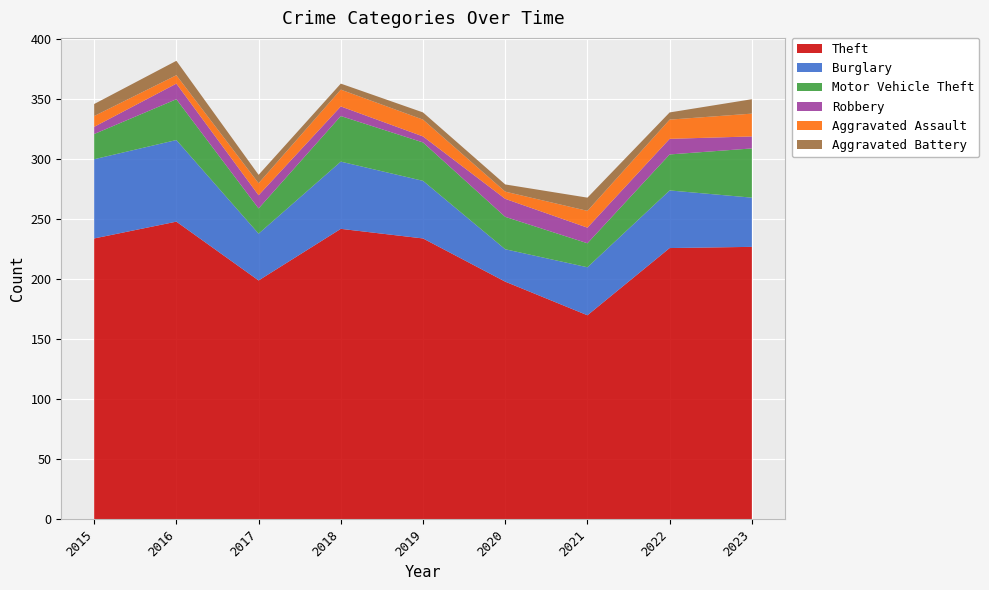

Reading left to right, what are all the values shown in this chart?

Theft: 2015=234	2016=248	2017=199	2018=242	2019=234	2020=198	2021=170	2022=226	2023=227
Burglary: 2015=66	2016=68	2017=39	2018=56	2019=48	2020=27	2021=40	2022=48	2023=41
Motor Vehicle Theft: 2015=21	2016=34	2017=21	2018=38	2019=32	2020=27	2021=20	2022=30	2023=41
Robbery: 2015=6	2016=13	2017=11	2018=8	2019=5	2020=15	2021=13	2022=13	2023=10
Aggravated Assault: 2015=9	2016=7	2017=10	2018=14	2019=14	2020=6	2021=14	2022=16	2023=19
Aggravated Battery: 2015=10	2016=12	2017=7	2018=5	2019=6	2020=6	2021=11	2022=6	2023=12